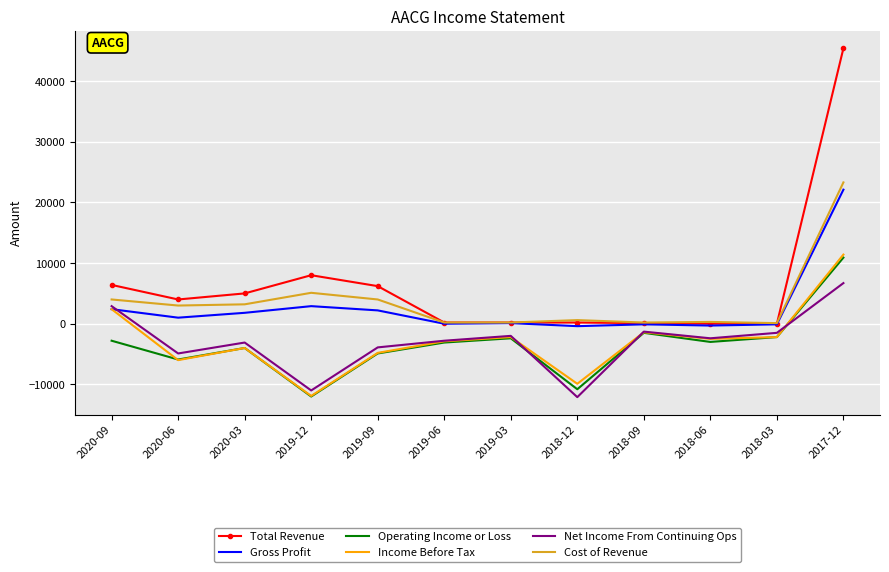

True or false: Operating Income or Loss and Total Revenue cross at least once.

False